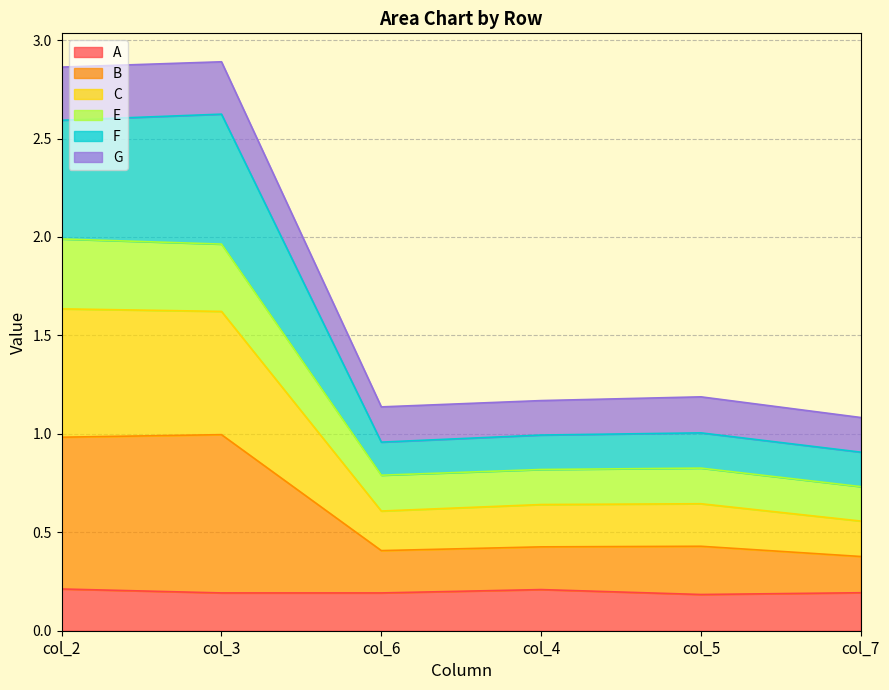

The value of A at col_5 is 0.2. True or false?

True